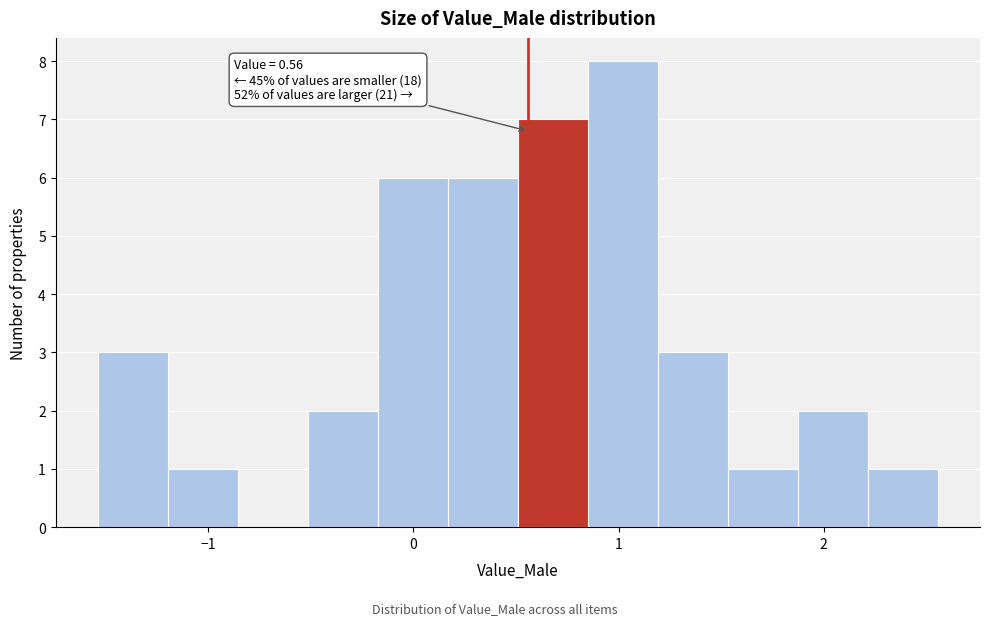

Read against the x-axis, roughly where is the centre of the tallest bar?

1.0